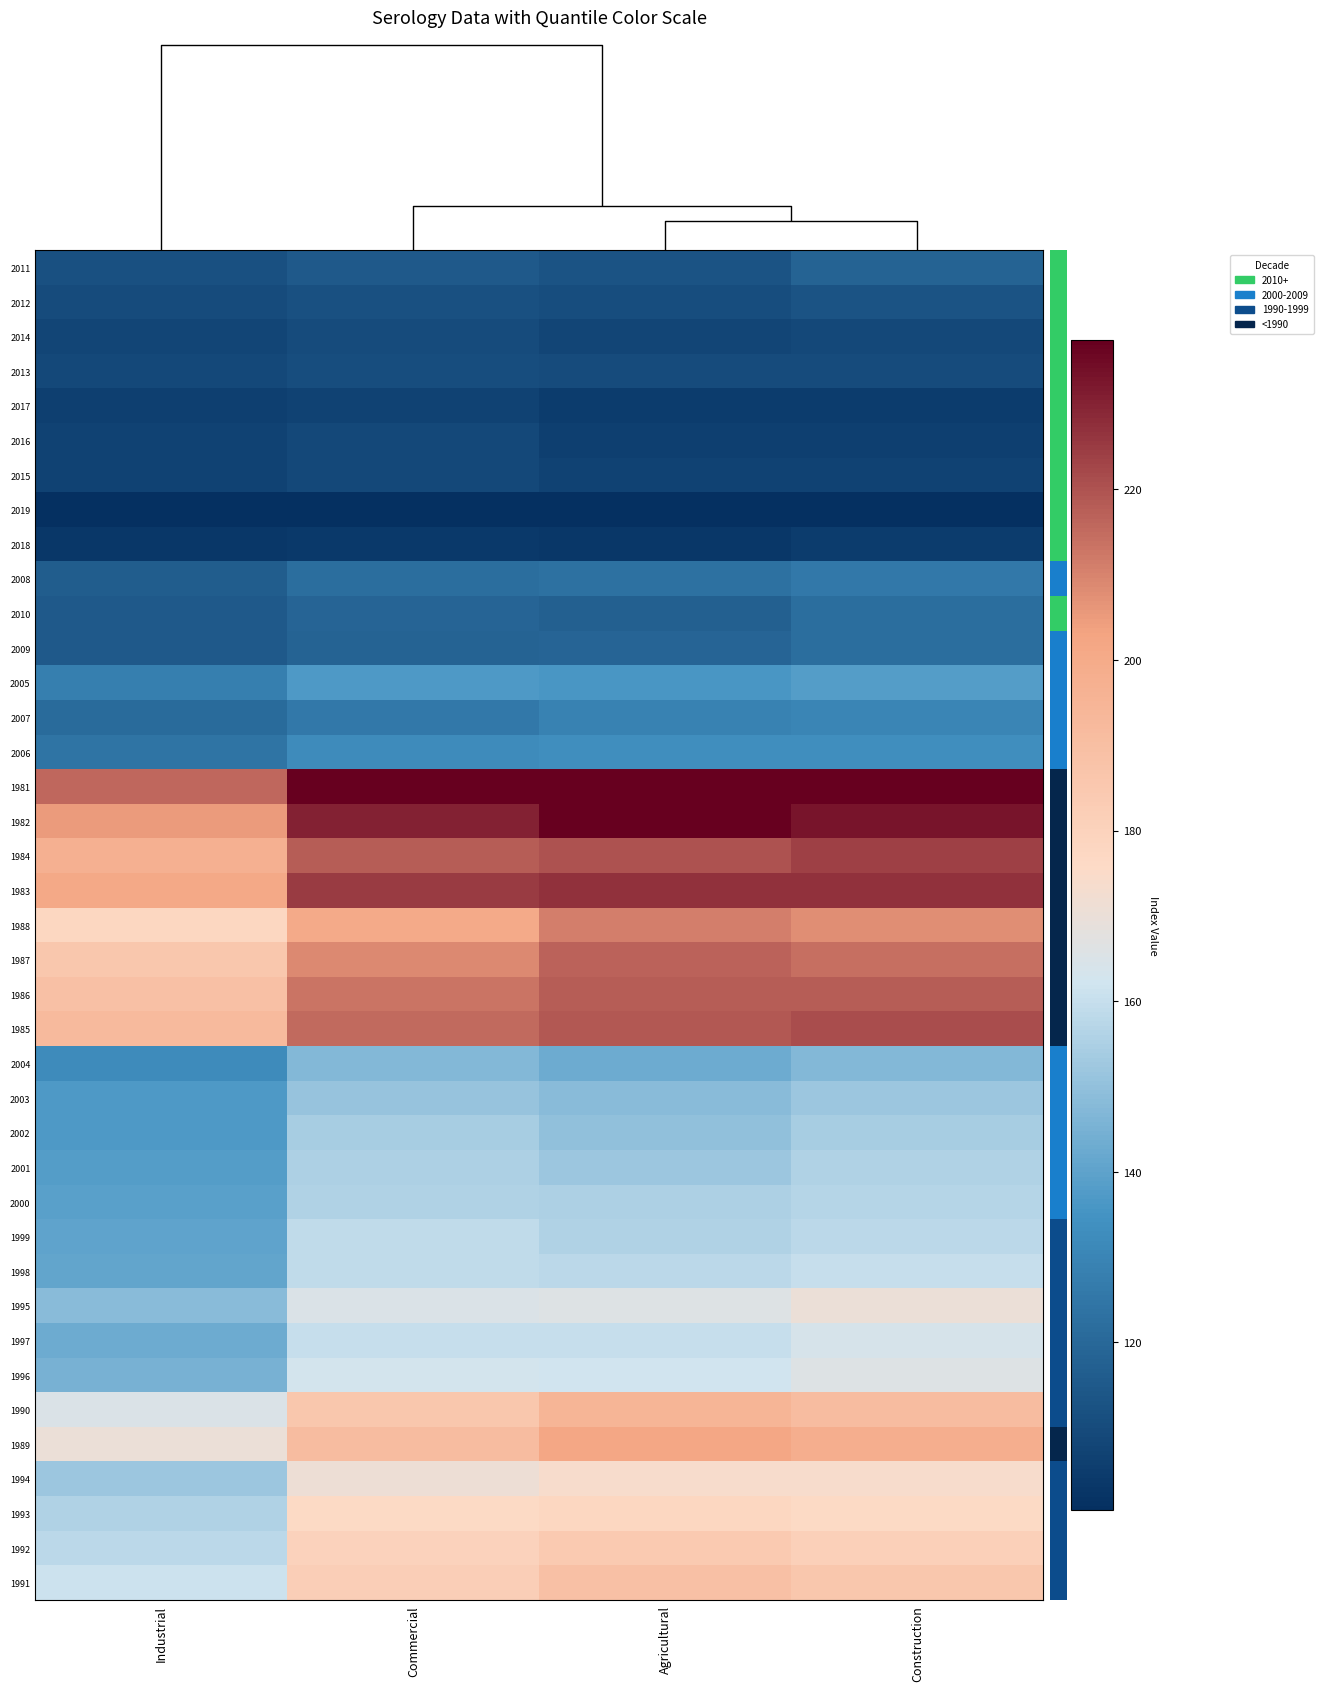

Reading right to left, list all the values displayed in this chart.

2011: Construction=118	Agricultural=113	Commercial=115	Industrial=112
2012: Construction=113	Agricultural=111	Commercial=112	Industrial=110
2014: Construction=109	Agricultural=108	Commercial=110	Industrial=108
2013: Construction=110	Agricultural=110	Commercial=111	Industrial=109
2017: Construction=105	Agricultural=105	Commercial=107	Industrial=106
2016: Construction=106	Agricultural=106	Commercial=109	Industrial=107
2015: Construction=107	Agricultural=107	Commercial=109	Industrial=107
2019: Construction=100	Agricultural=100	Commercial=100	Industrial=100
2018: Construction=105	Agricultural=103	Commercial=104	Industrial=103
2008: Construction=126	Agricultural=123	Commercial=122	Industrial=116
2010: Construction=122	Agricultural=117	Commercial=119	Industrial=115
2009: Construction=122	Agricultural=119	Commercial=118	Industrial=115
2005: Construction=138	Agricultural=136	Commercial=137	Industrial=128
2007: Construction=130	Agricultural=129	Commercial=126	Industrial=121
2006: Construction=133	Agricultural=133	Commercial=132	Industrial=124
1981: Construction=249	Agricultural=257	Commercial=240	Industrial=216
1982: Construction=233	Agricultural=238	Commercial=230	Industrial=205
1984: Construction=224	Agricultural=220	Commercial=218	Industrial=197
1983: Construction=227	Agricultural=227	Commercial=225	Industrial=201
1988: Construction=208	Agricultural=211	Commercial=200	Industrial=178
1987: Construction=214	Agricultural=217	Commercial=209	Industrial=186
1986: Construction=218	Agricultural=218	Commercial=213	Industrial=189
1985: Construction=221	Agricultural=219	Commercial=215	Industrial=192
2004: Construction=147	Agricultural=143	Commercial=147	Industrial=132
2003: Construction=152	Agricultural=148	Commercial=151	Industrial=137
2002: Construction=154	Agricultural=150	Commercial=154	Industrial=137
2001: Construction=156	Agricultural=152	Commercial=155	Industrial=138
2000: Construction=157	Agricultural=155	Commercial=156	Industrial=139
1999: Construction=158	Agricultural=156	Commercial=159	Industrial=140
1998: Construction=160	Agricultural=158	Commercial=159	Industrial=141
1995: Construction=170	Agricultural=166	Commercial=165	Industrial=148
1997: Construction=164	Agricultural=160	Commercial=160	Industrial=143
1996: Construction=166	Agricultural=162	Commercial=163	Industrial=145
1990: Construction=191	Agricultural=195	Commercial=186	Industrial=165
1989: Construction=198	Agricultural=202	Commercial=191	Industrial=170
1994: Construction=174	Agricultural=174	Commercial=171	Industrial=152
1993: Construction=176	Agricultural=178	Commercial=176	Industrial=156
1992: Construction=181	Agricultural=184	Commercial=180	Industrial=158
1991: Construction=186	Agricultural=189	Commercial=182	Industrial=161